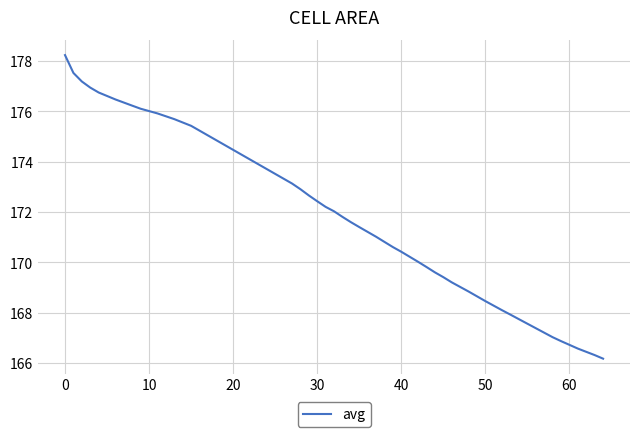

What is the maximum value shown in the chart?

178.2